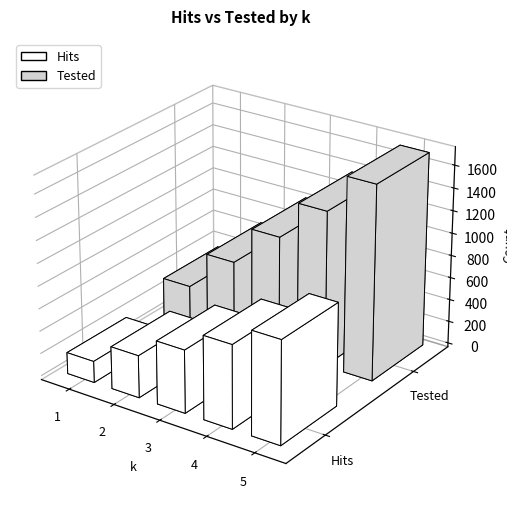

What value does the Hits series have at 4?

738